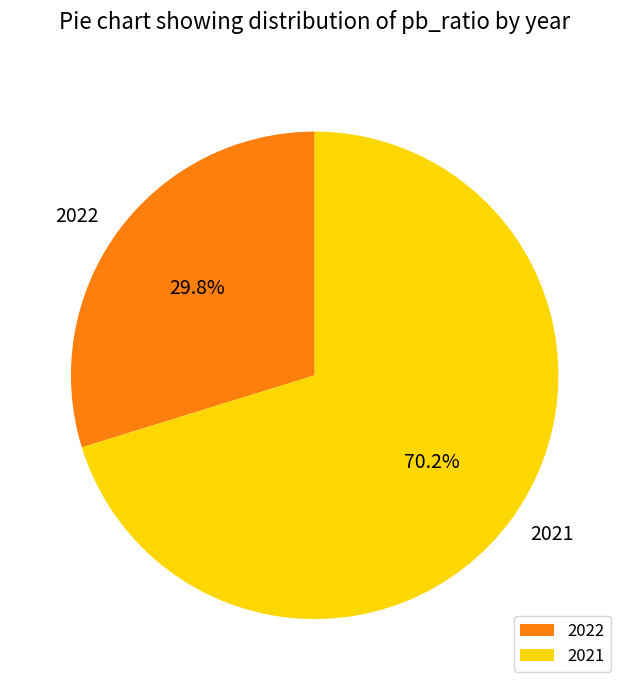

Which has a higher value, 2021 or 2022?

2021